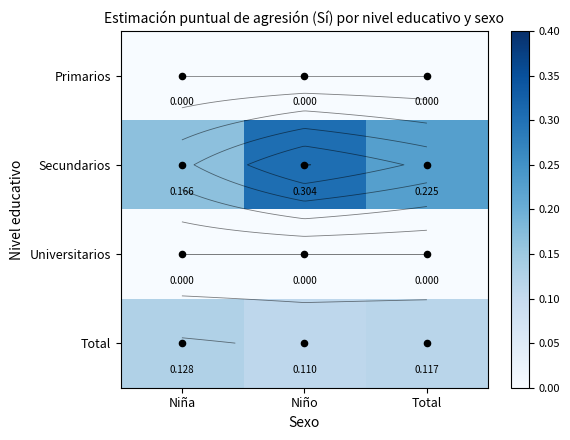

Count the Total values in the range 0 to 1.

3